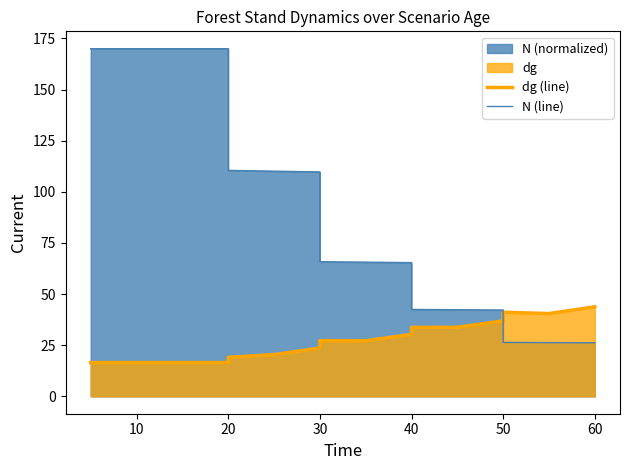

Reading left to right, transcribe all the data shown in this chart.

dg (line): 16.5	16.5	16.5	16.5	19.1	20.4	23.6	27.2	27.2	30.3	33.7	33.8	36.9	41.1	40.5	43.8
N (line): 170.0	170.0	170.0	170.0	110.5	110.1	109.7	65.8	65.6	65.4	42.5	42.4	42.2	26.4	26.3	26.2